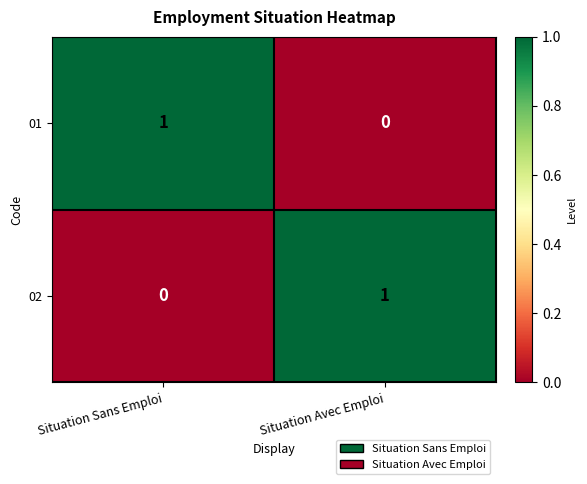

At how many categories does at least one series exceed 0?

2